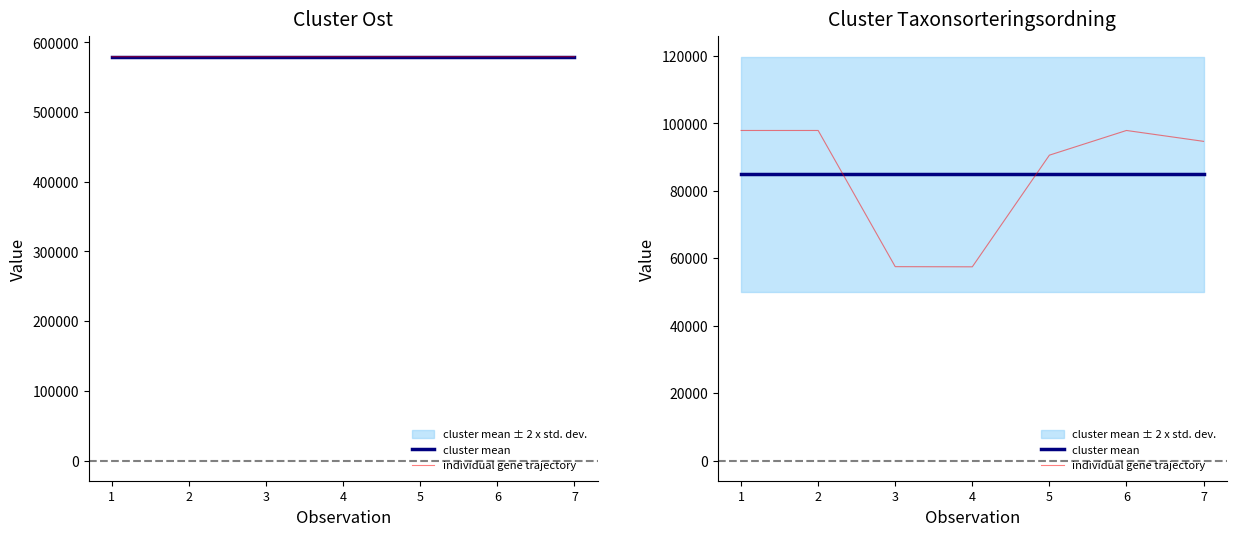

Where do cluster mean and individual gene trajectory first cross each other?

2 and 3